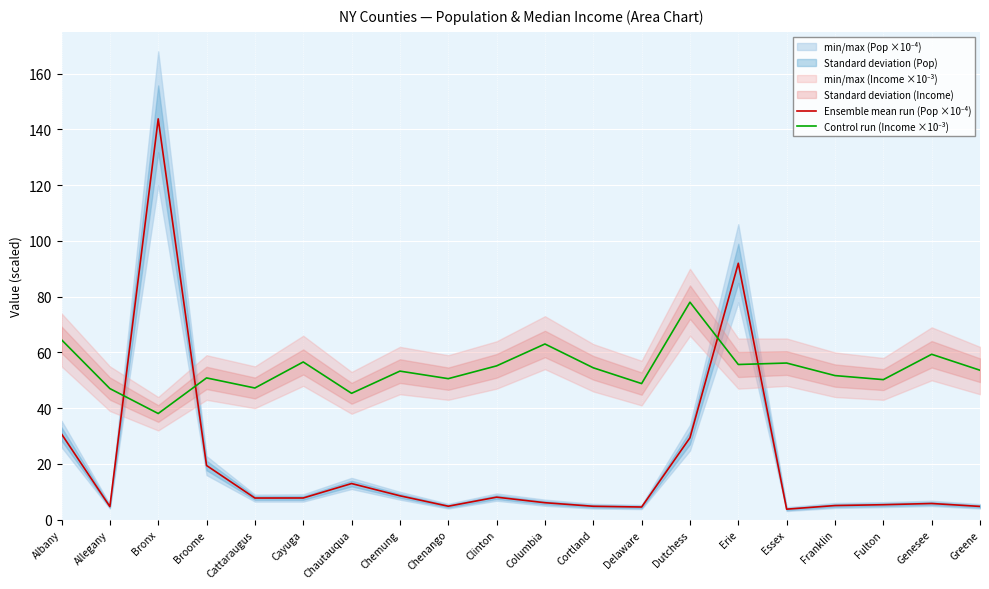

In Control run (Income ×10⁻³), how many points are lower than both neighbors (excluding endpoints)?

7